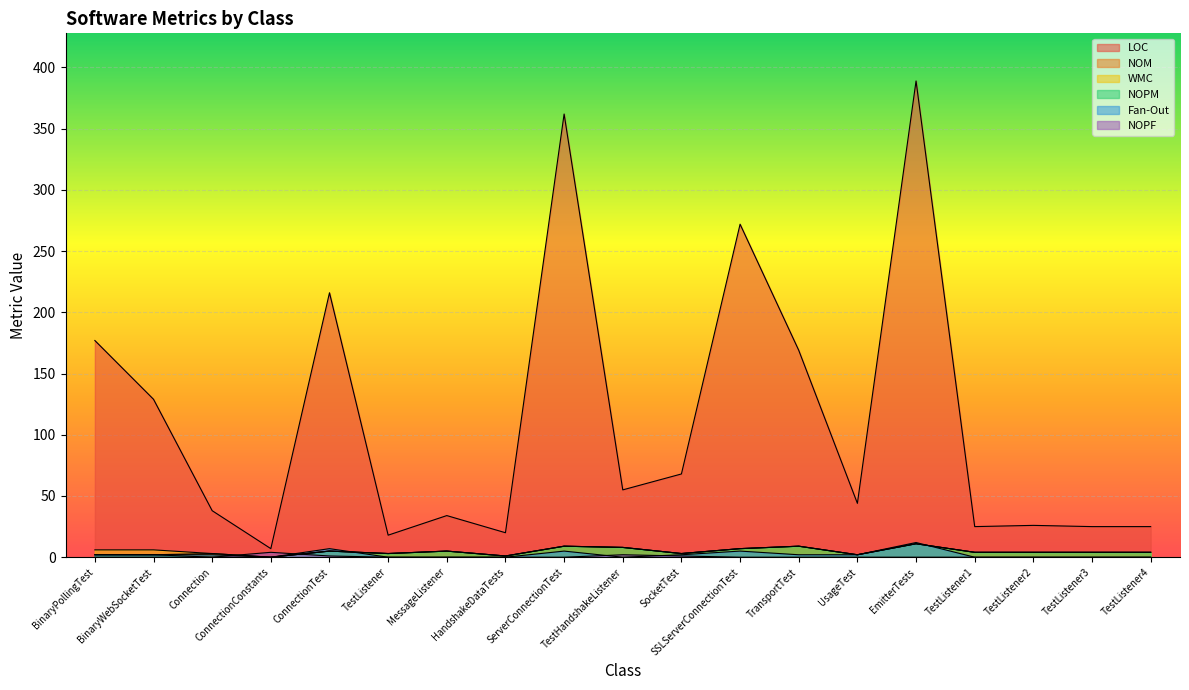

Is it true that NOM equals 8 at TestHandshakeListener?

True